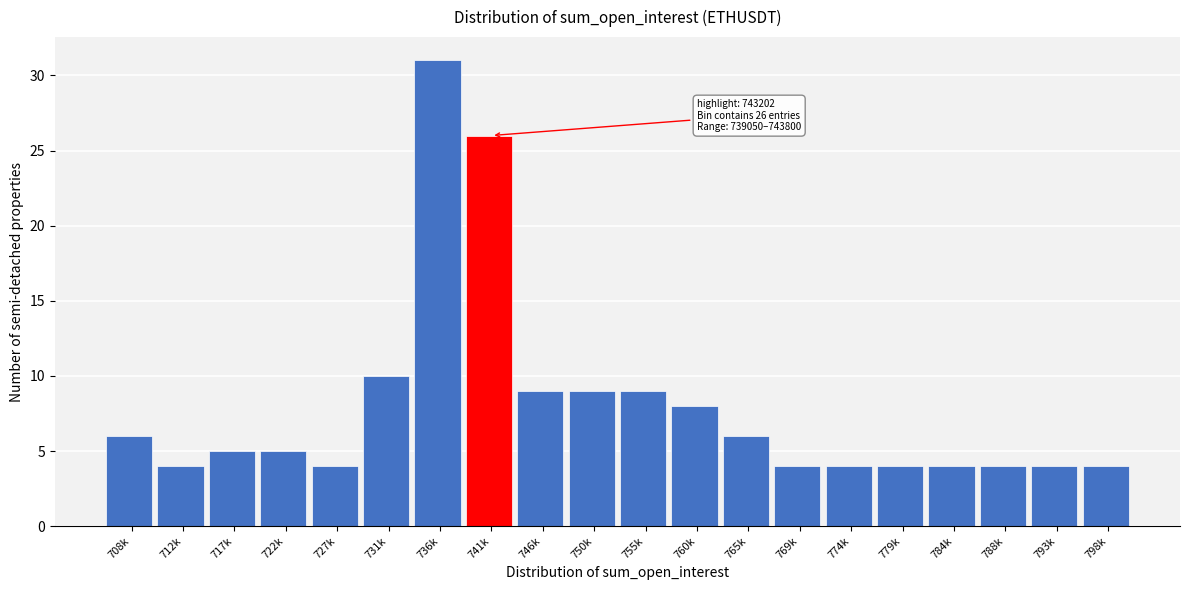

Reading left to right, extract all data points from this chart.

6	4	5	5	4	10	31	26	9	9	9	8	6	4	4	4	4	4	4	4